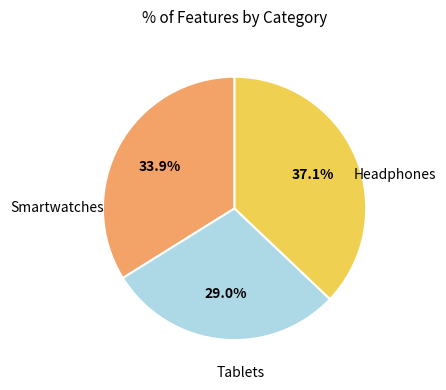

Is there a majority slice in this chart?

No